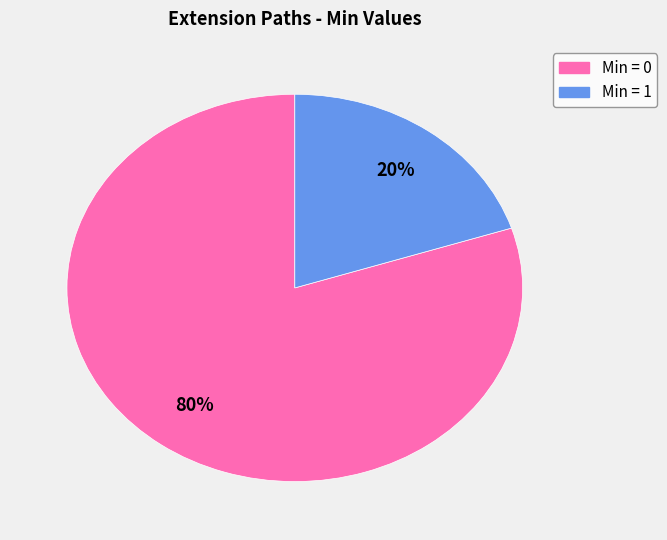

Is there any slice that represents more than half of the pie?

Yes